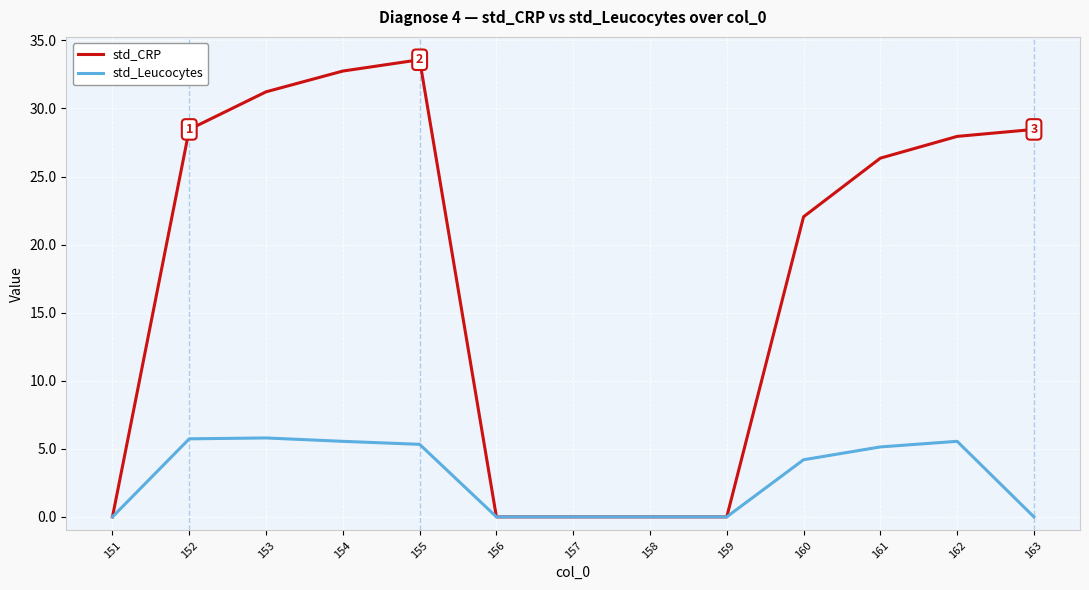

Which series has the widest spread of values?

std_CRP